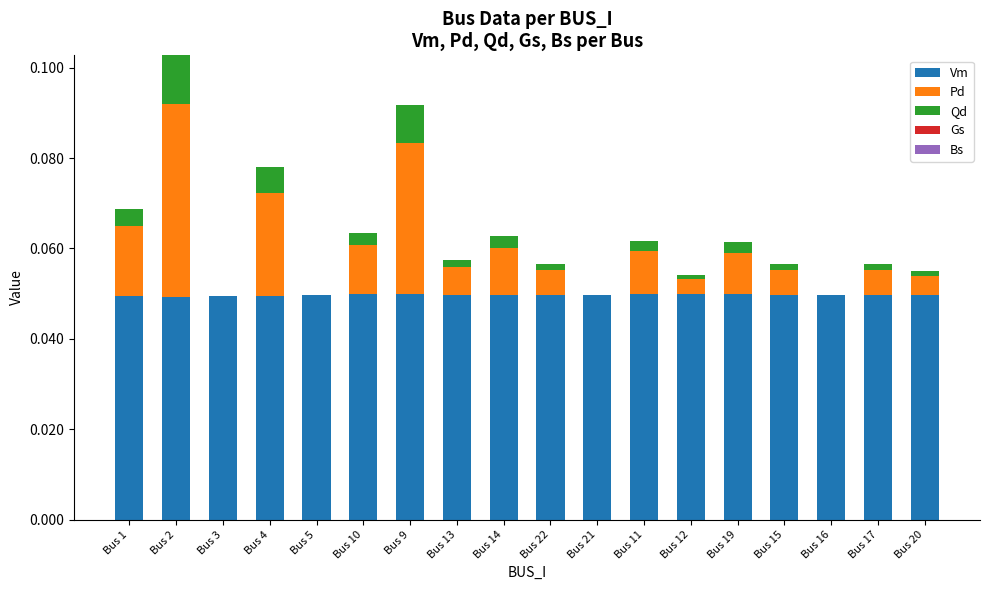

The Vm series shows 0.1 at Bus 19. True or false?

False